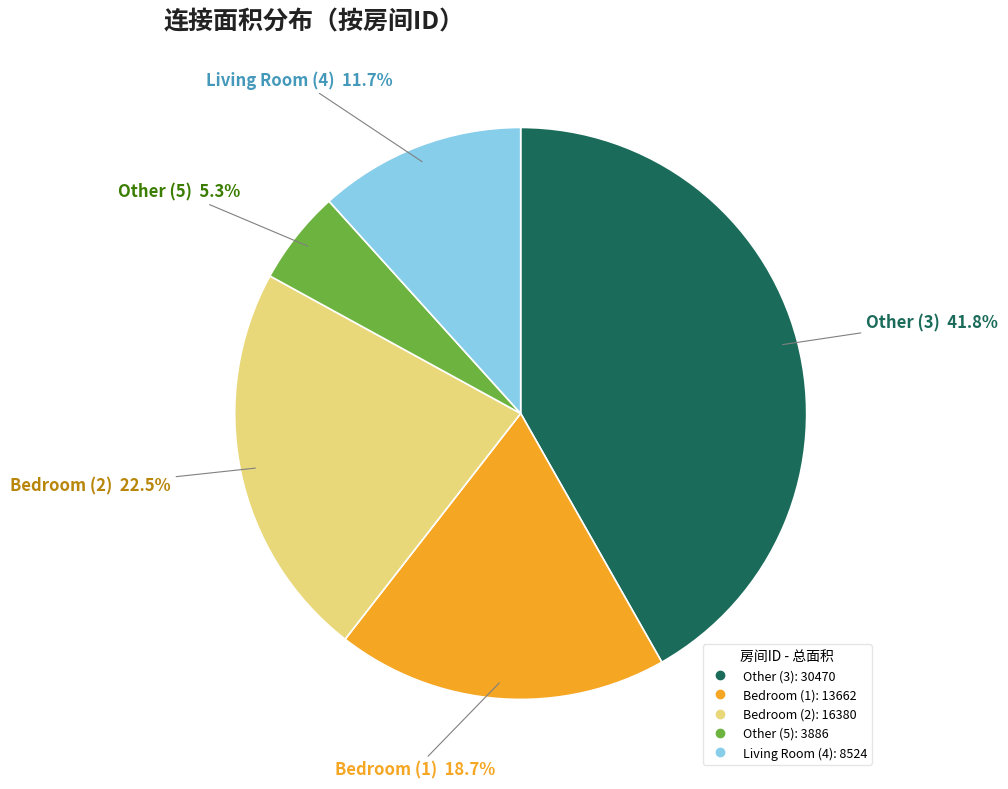

Does any single category account for the majority?

No